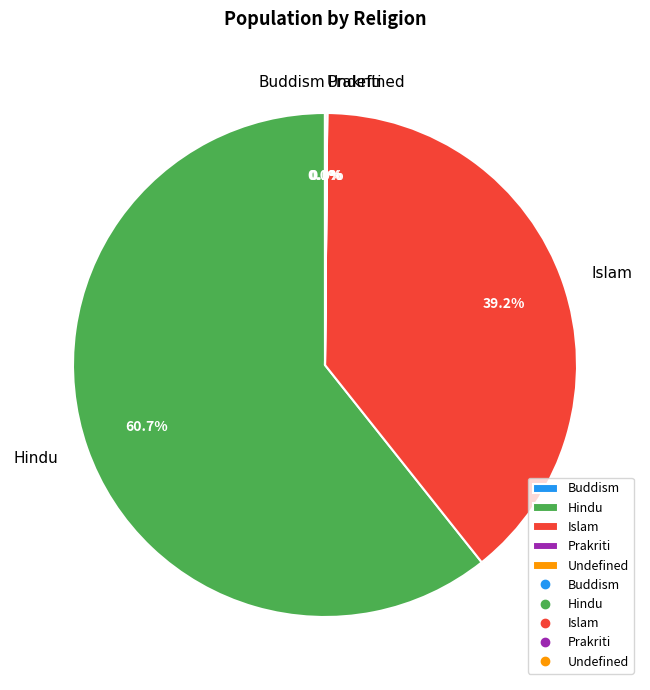

Does any single category account for the majority?

Yes